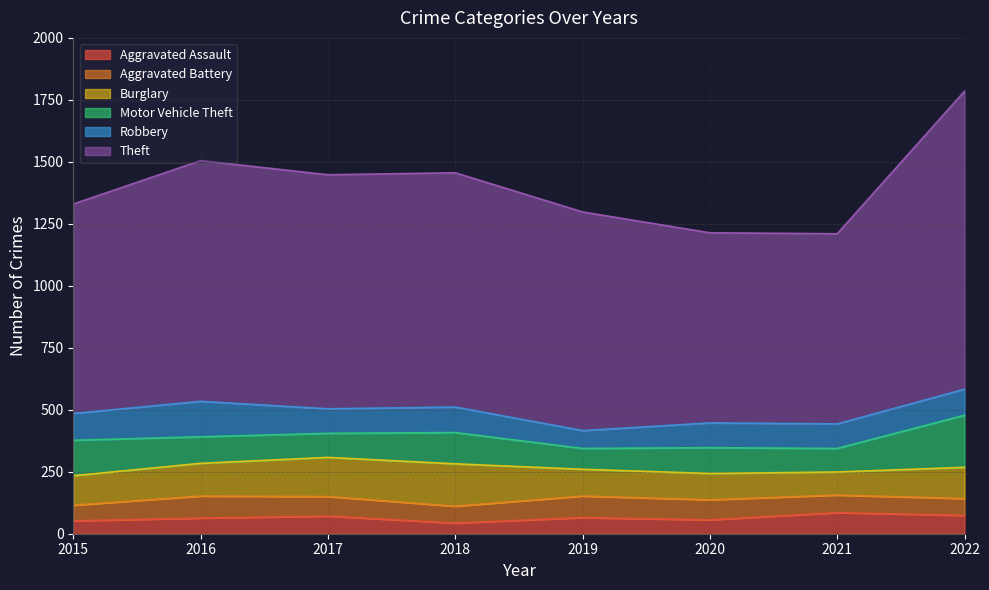

Which label corresponds to the smallest value in the chart?

2018